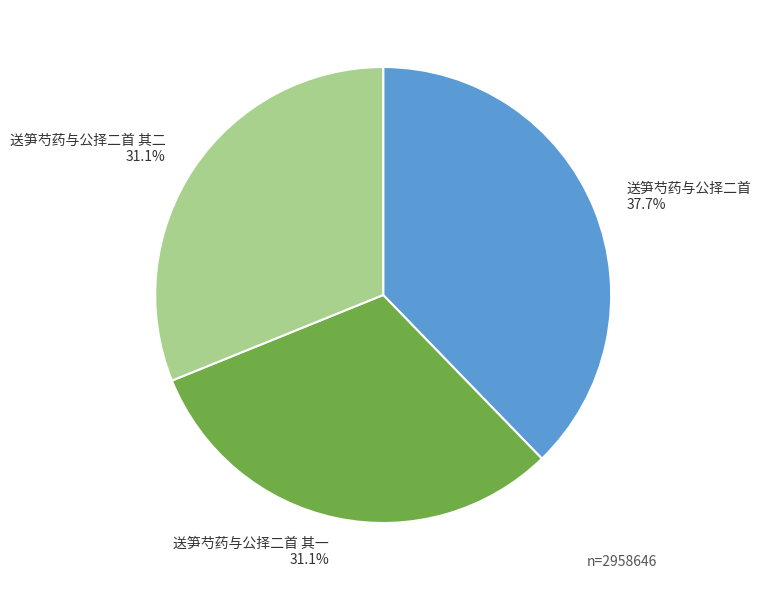

Between 送笋芍药与公择二首 其二 31.1% and 送笋芍药与公择二首 37.7%, which is larger?

送笋芍药与公择二首 37.7%